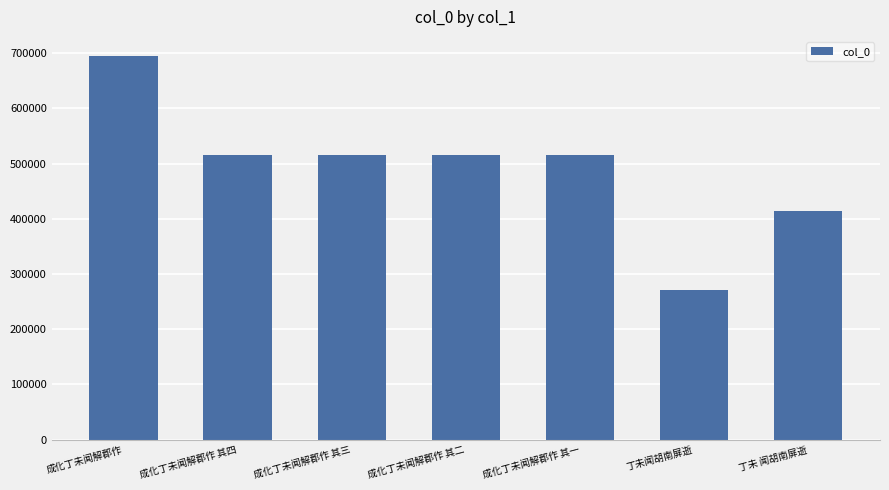

The value at 成化丁未闻解郡作 is 694740. True or false?

True